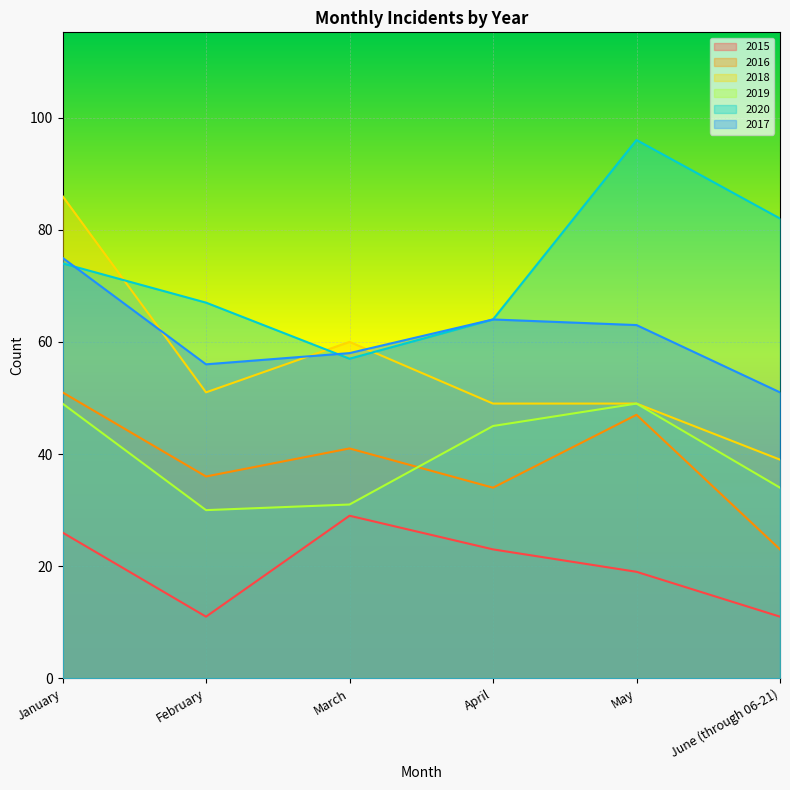

What is the label of the 2nd point from the left?

February